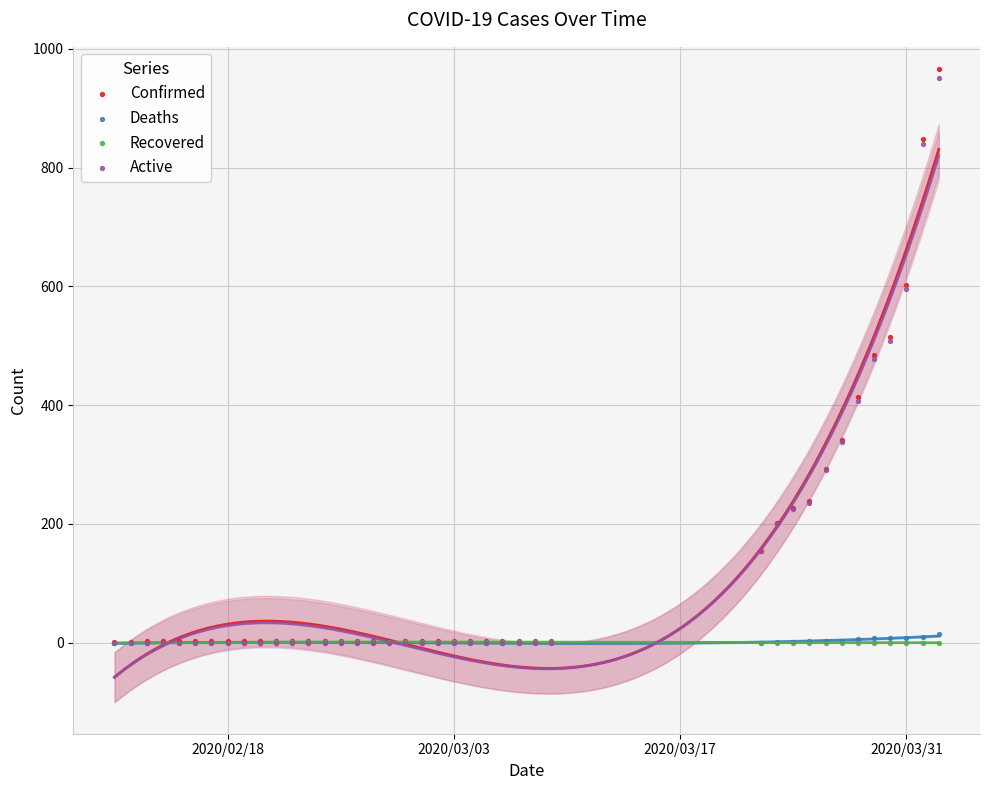

Which series contains the highest Y value?

Confirmed